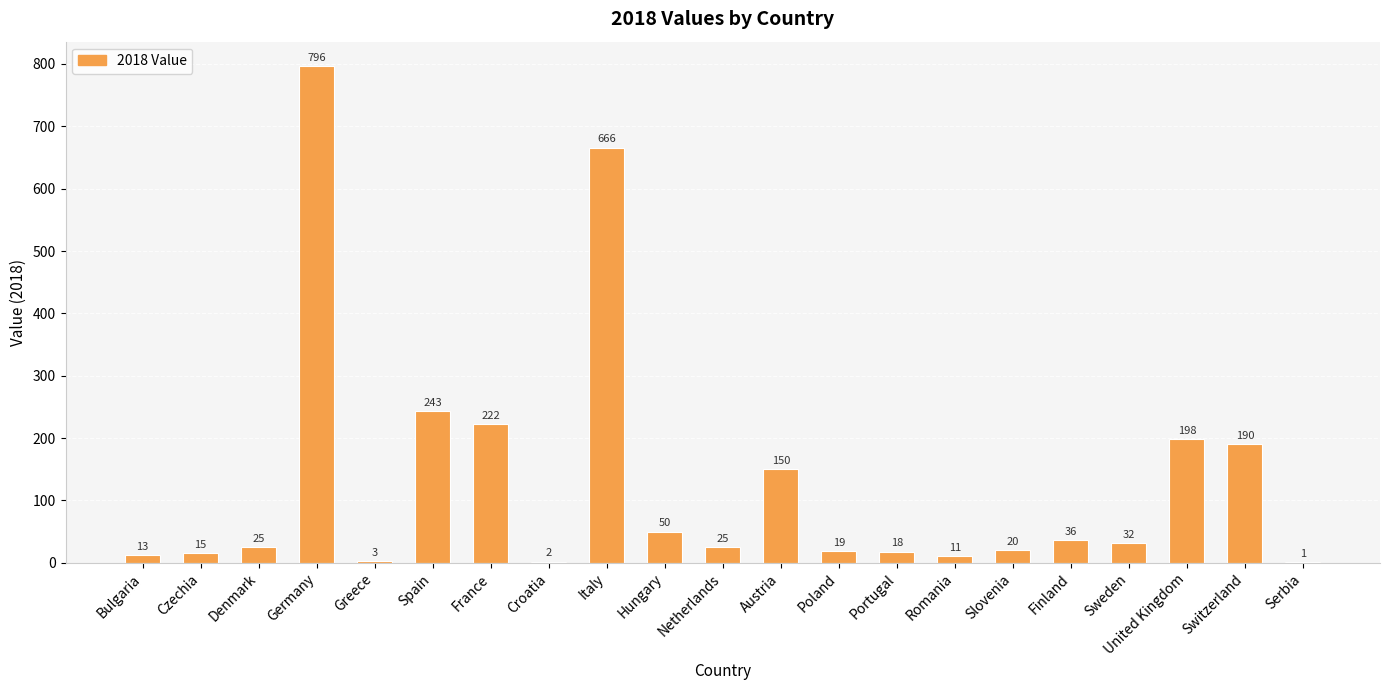

Which label corresponds to the largest value in the chart?

Germany